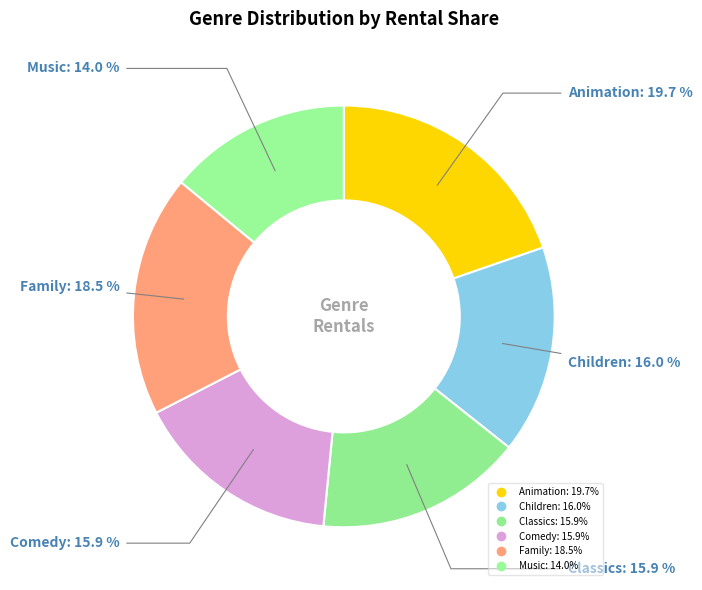

Which category has the biggest portion of the pie?

Animation